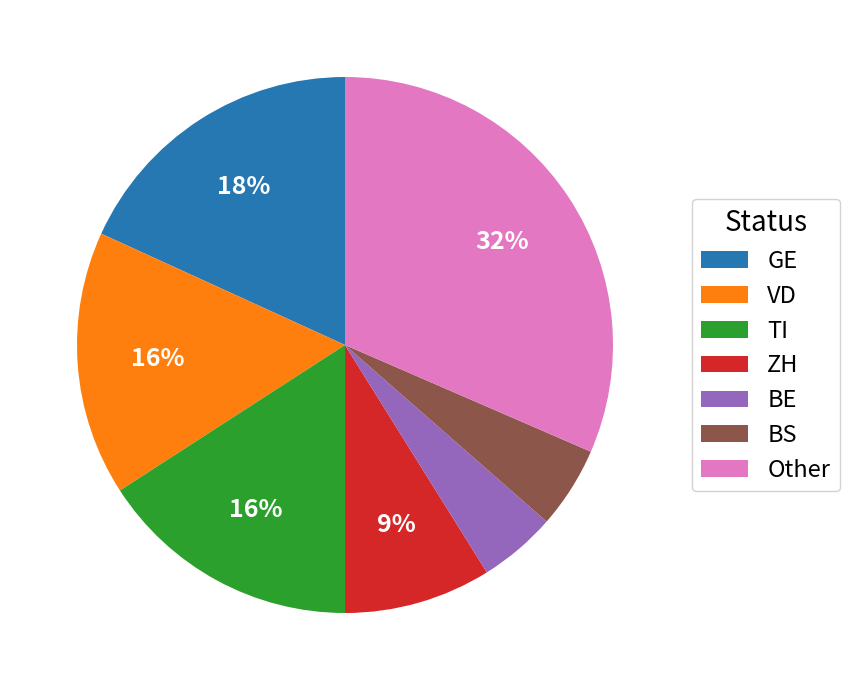

What is the largest slice in the pie chart?

Other